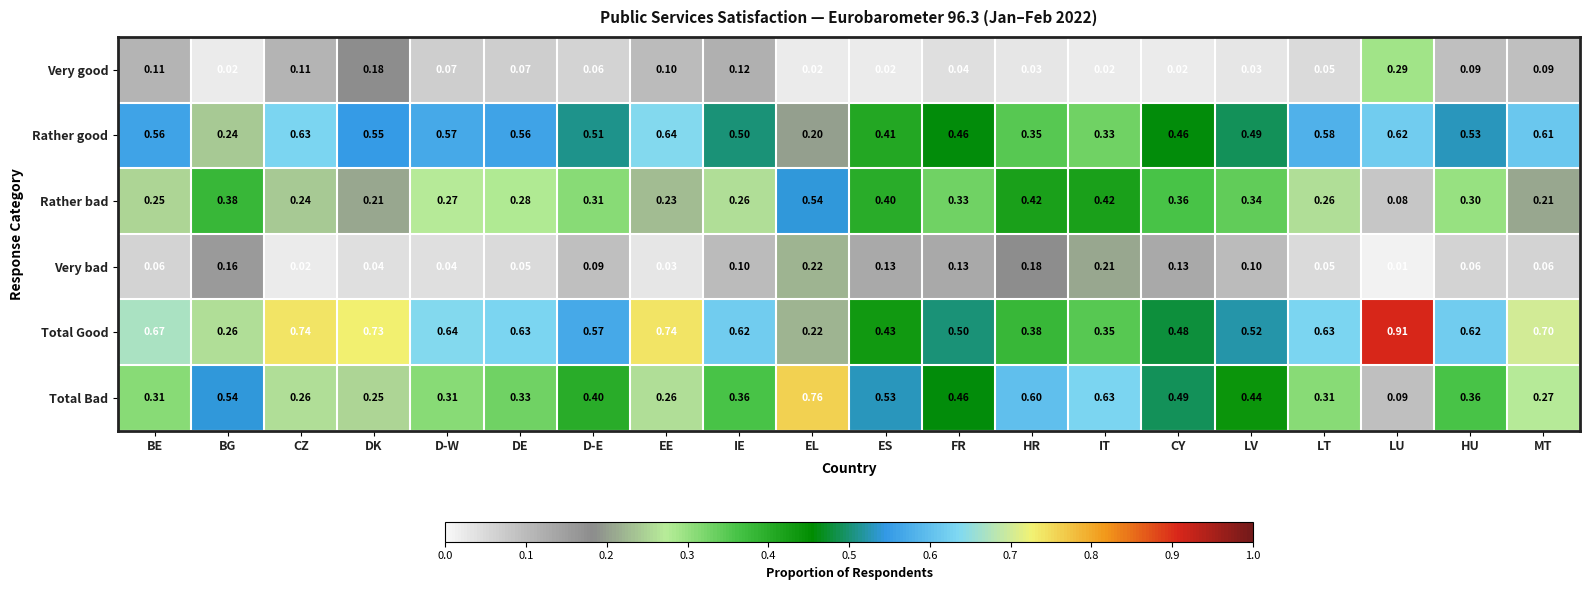

Rank the series by their maximum value, from lowest to highest.

Very bad, Very good, Rather bad, Rather good, Total Bad, Total Good